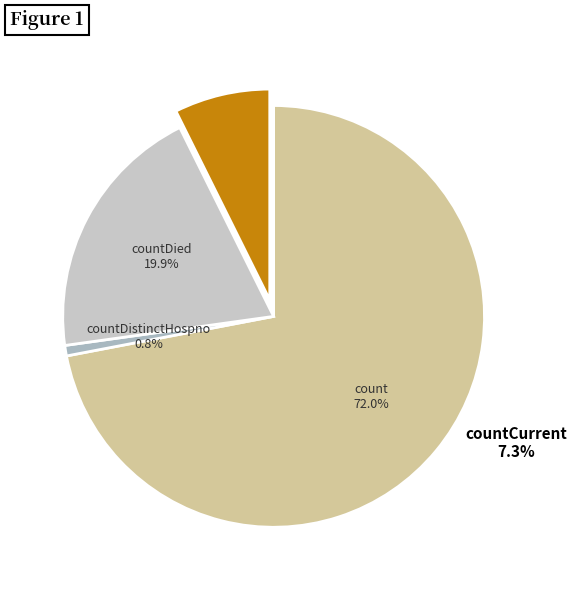

What percentage do countDistinctHospno and count together represent?

72.8%